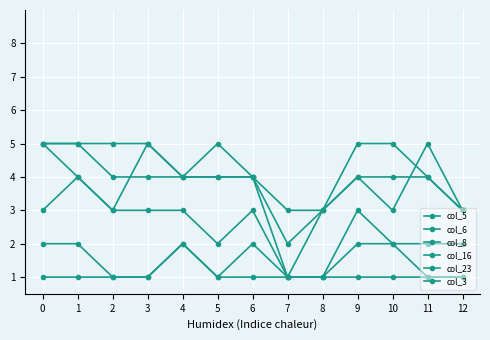

How many series are shown in this chart?

6